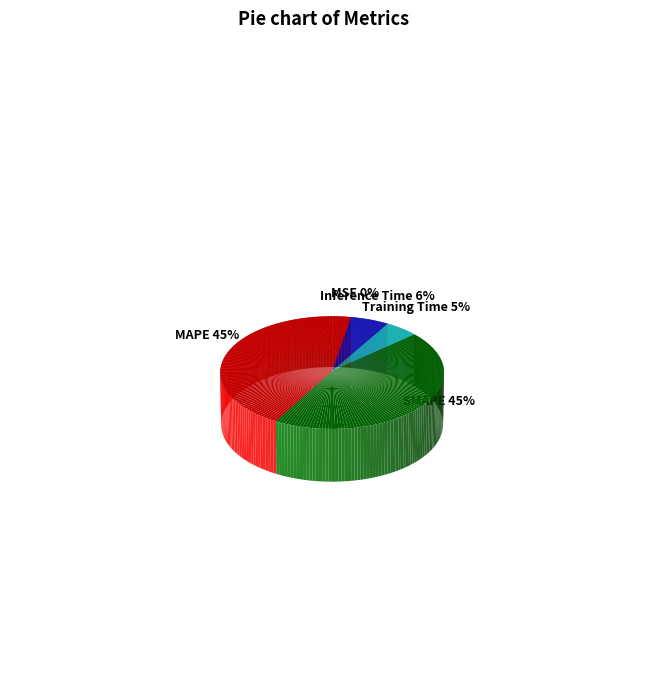

Is SMAPE the majority of the pie?

No